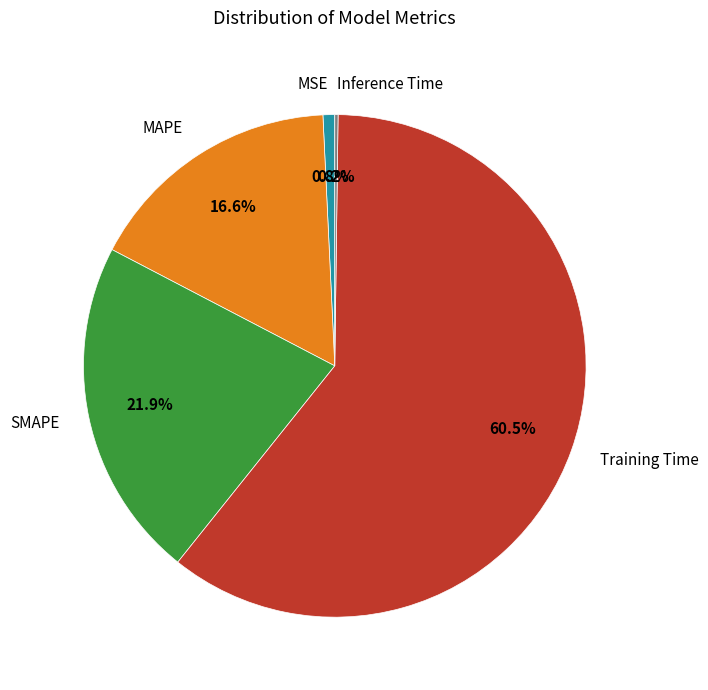

Is the sum of MSE and SMAPE greater than half?

No